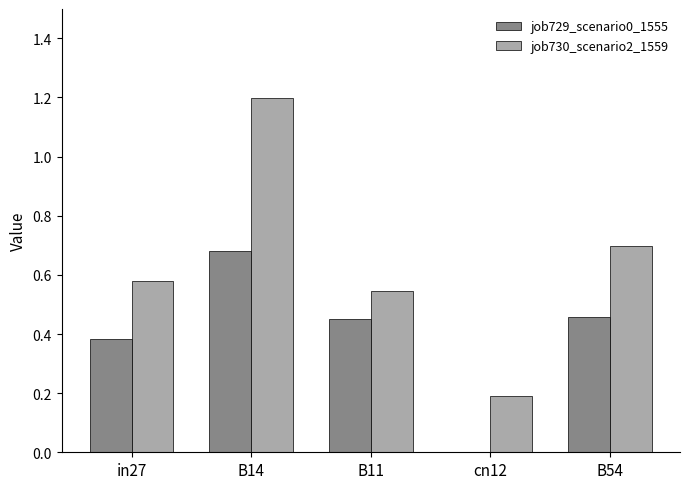

What is the approximate value of job730_scenario2_1559 at cn12?

0.2